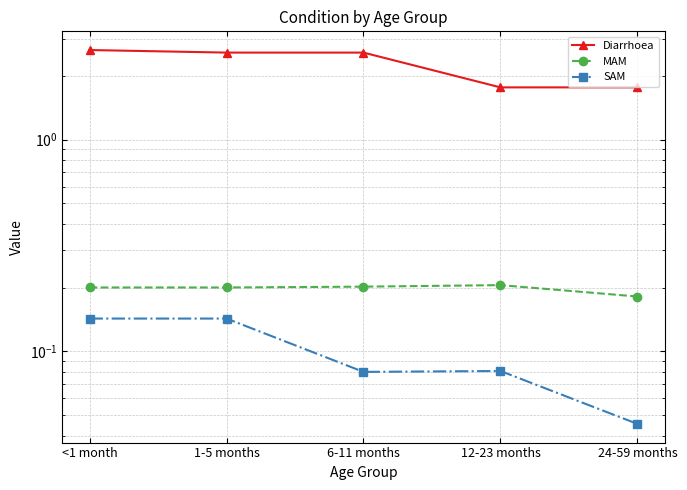

Reading left to right, what are all the values shown in this chart?

Diarrhoea: 2.6	2.6	2.6	1.8	1.8
MAM: 0.2	0.2	0.2	0.2	0.2
SAM: 0.1	0.1	0.1	0.1	0.0